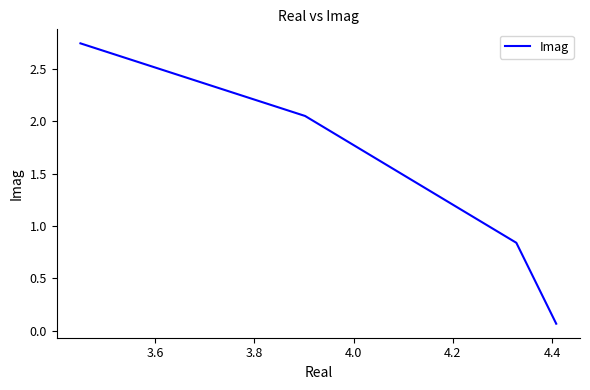

What is the sum of all values?

5.7